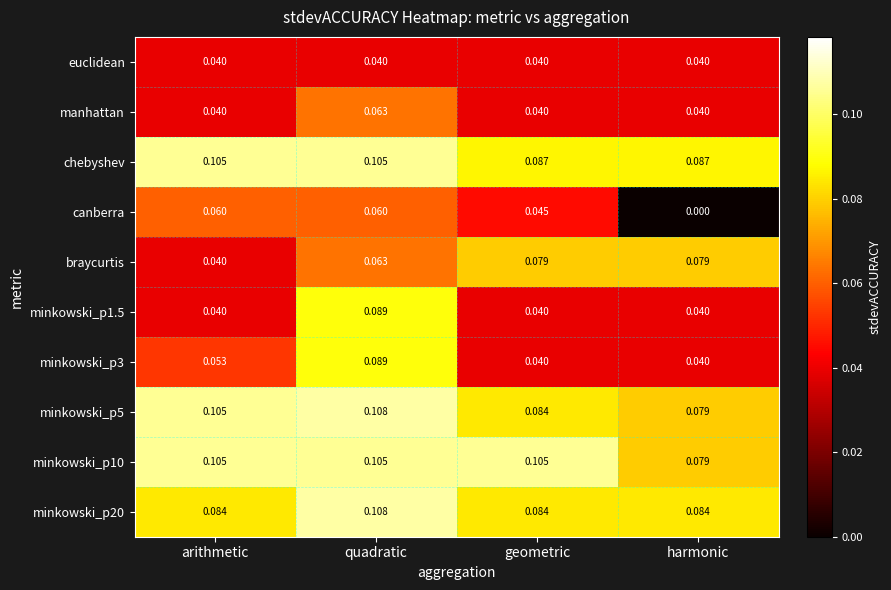

Is the value of braycurtis at quadratic greater than the value of canberra at arithmetic?

Yes